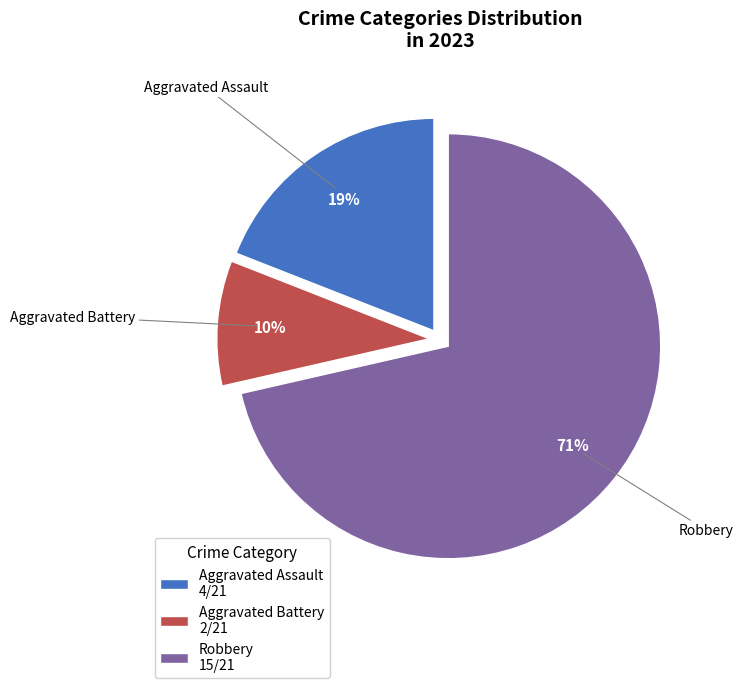

The Aggravated Assault 4/21 slice represents 19% of the pie. True or false?

True